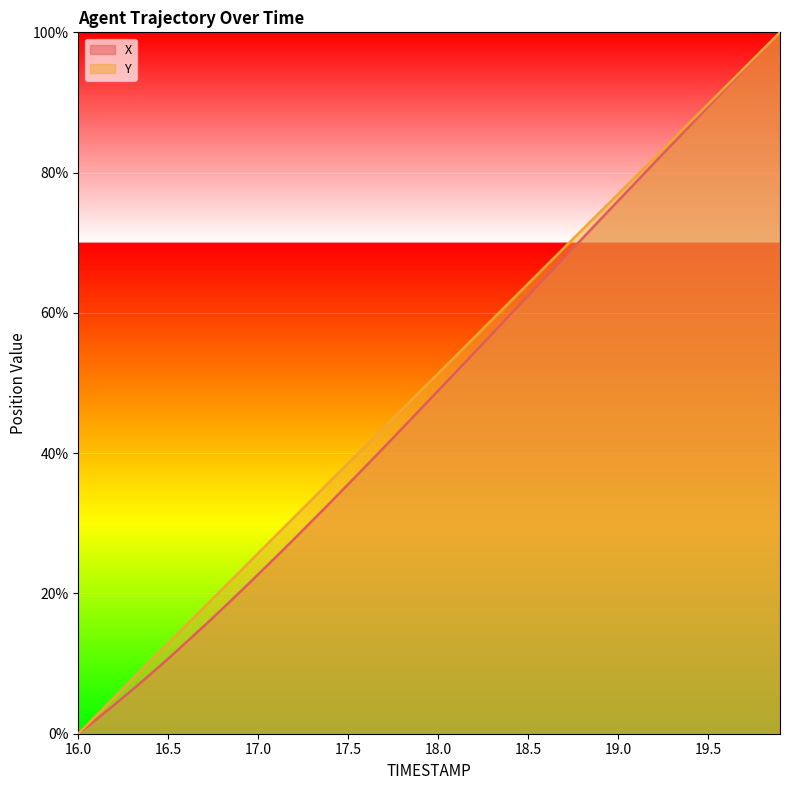

Count the number of data series in this chart.

2